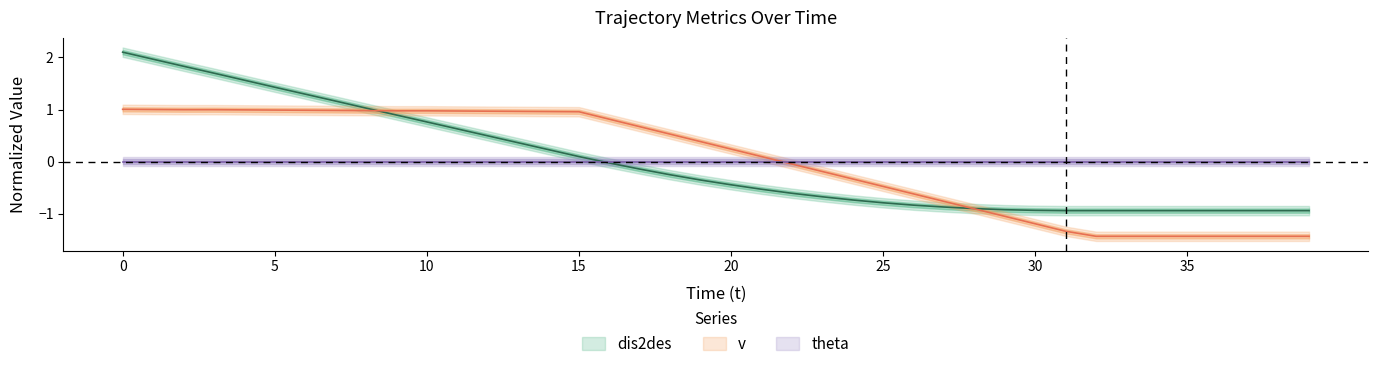

True or false: dis2des and v intersect in this chart.

True